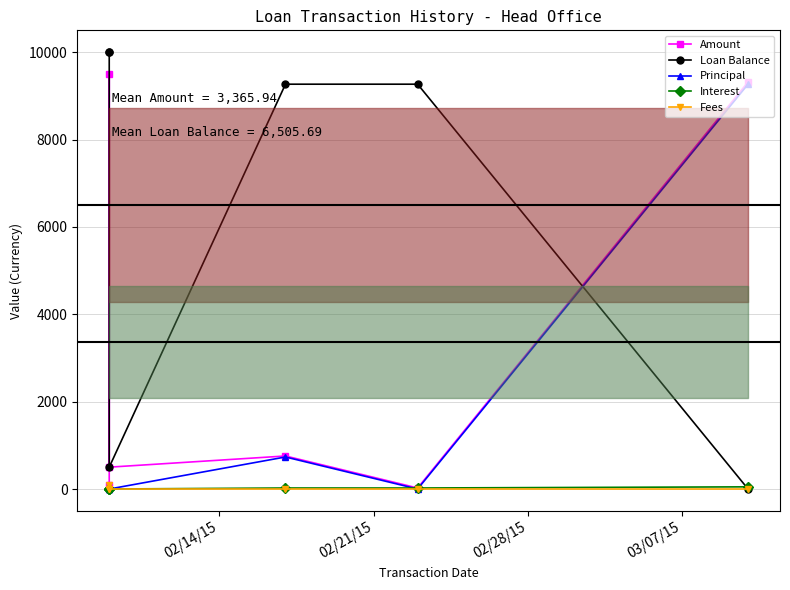

Is the value of Interest at 02/14/15 greater than the value of Fees at 02/21/15?

No